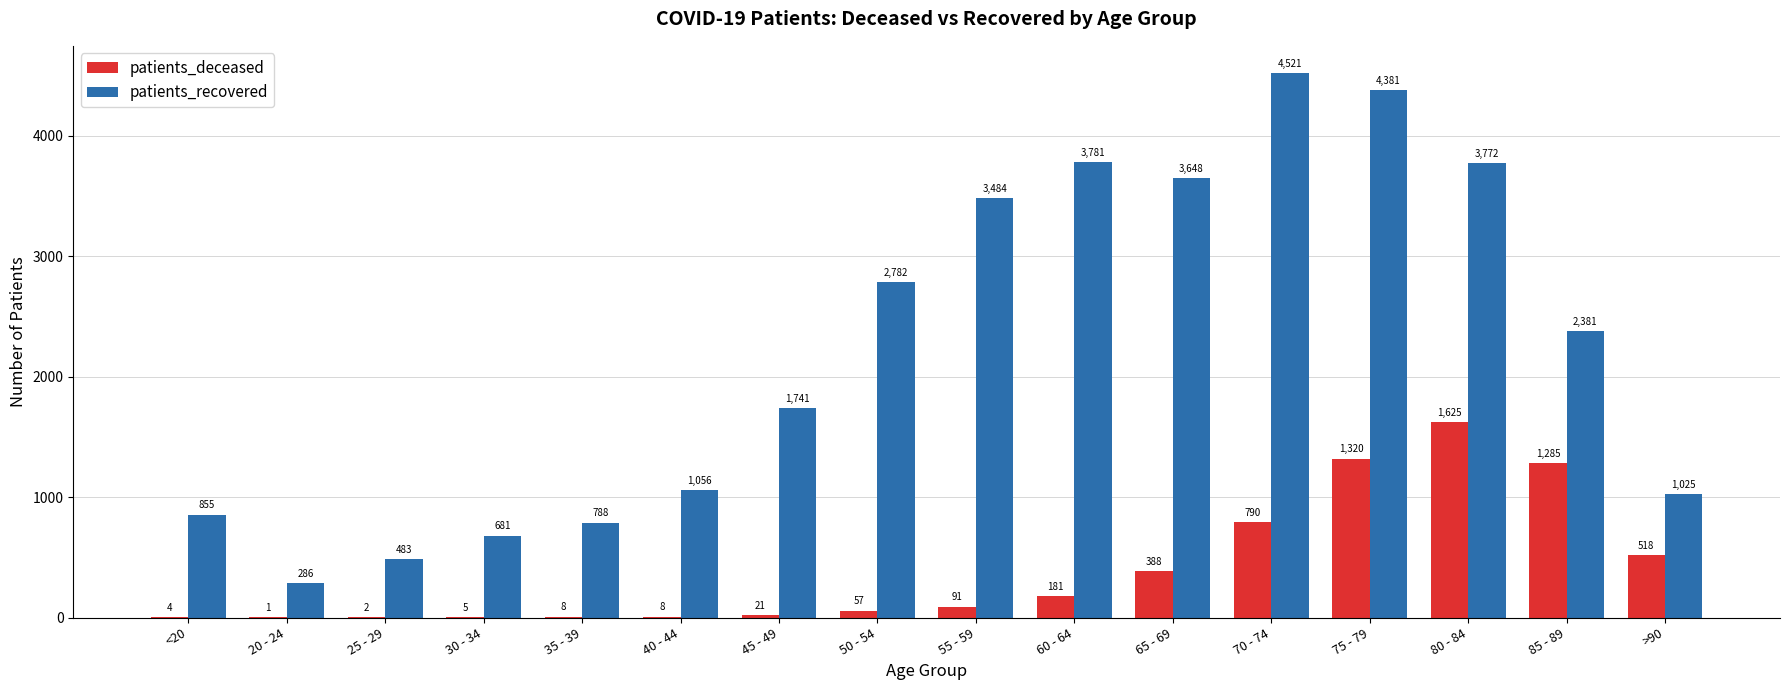

Which series changed the most between 75 - 79 and 85 - 89?

patients_recovered